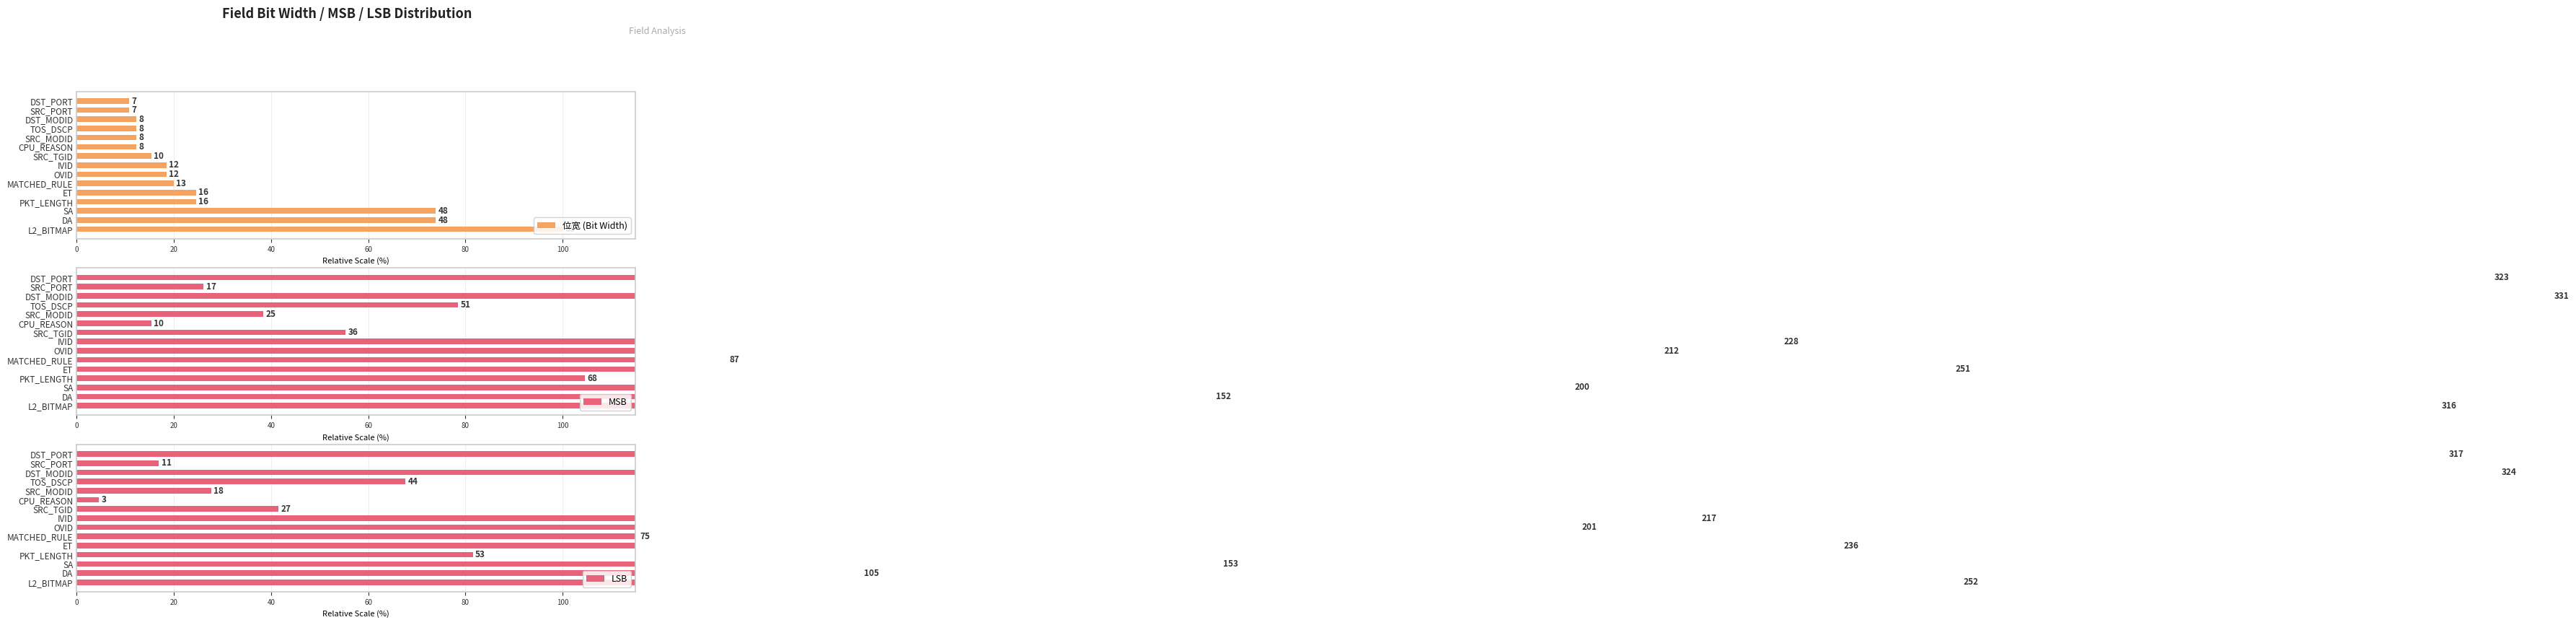

How many bars are there in each group?

3